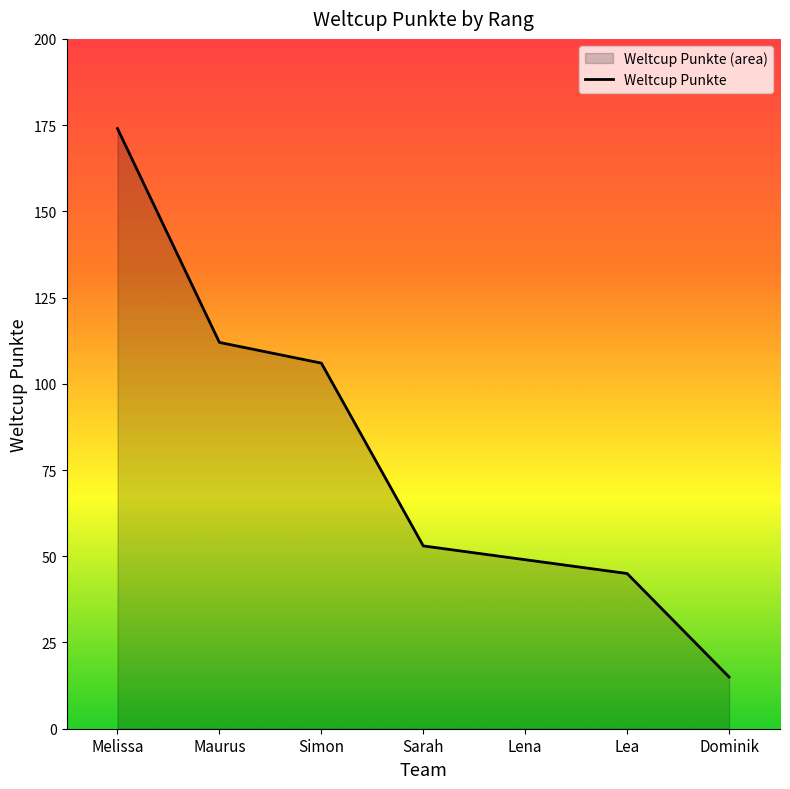

What is the sum of the values at Maurus and Dominik?

127